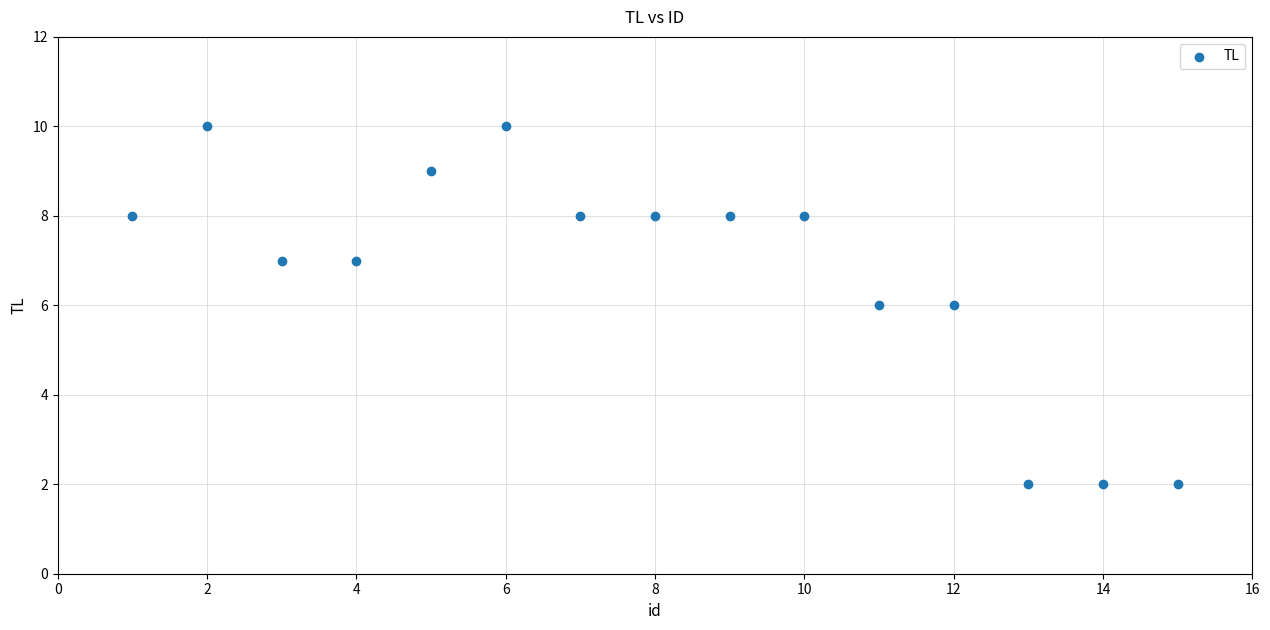

What is the range of X values (max minus min)?

14